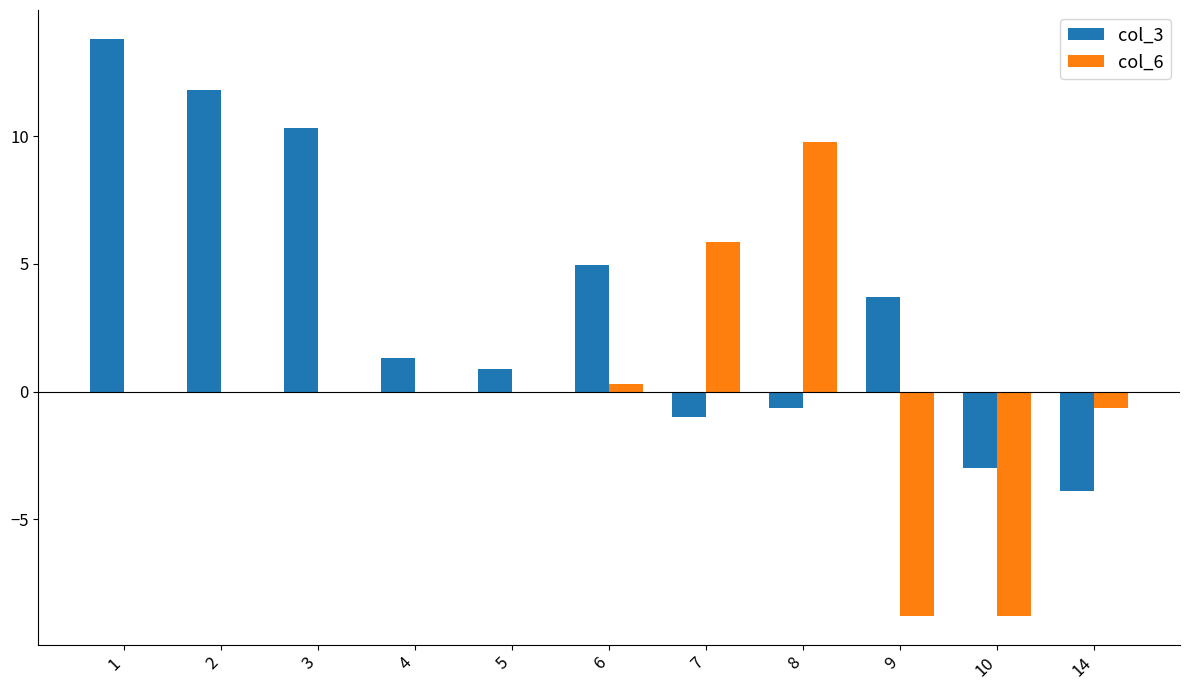

The col_3 series shows -1.0 at 7. True or false?

True